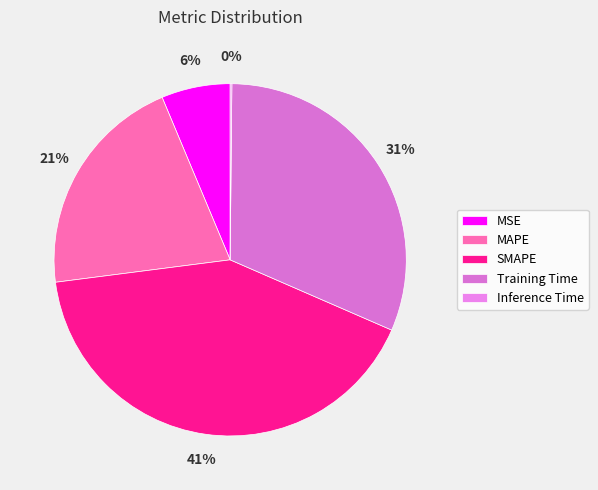

Count the number of slices in the pie.

5